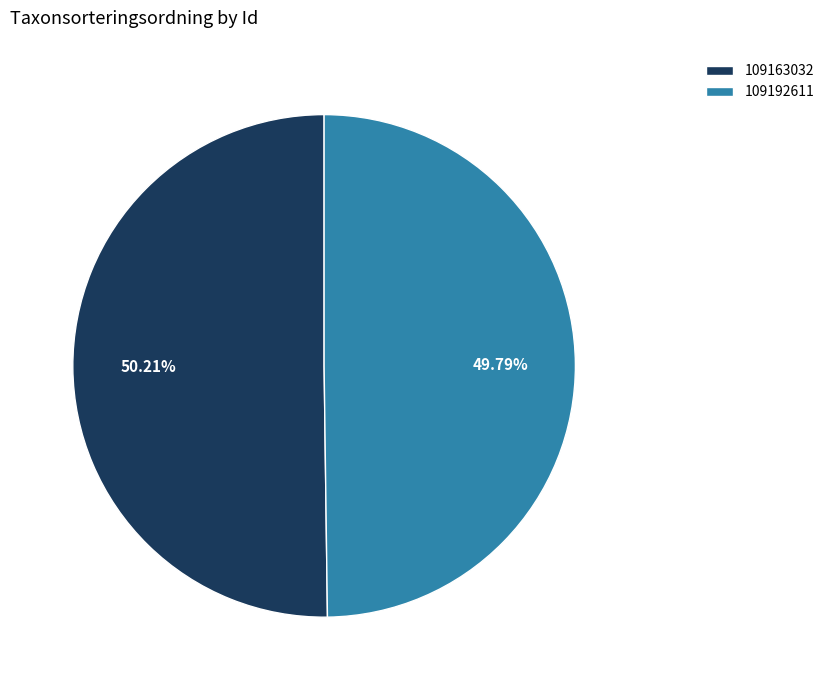

Count the number of slices in the pie.

2